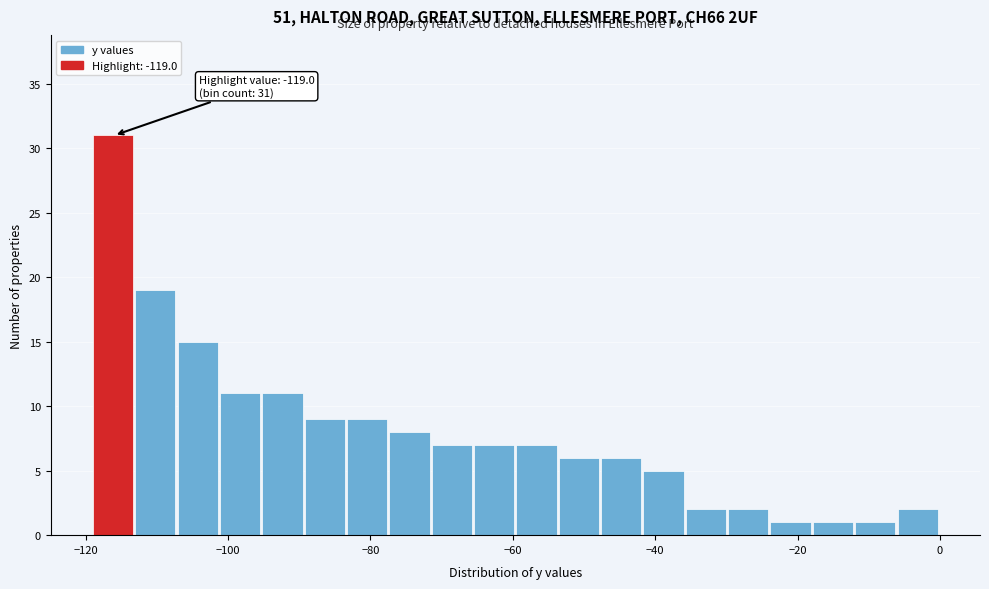

Around what value on the x-axis is the tallest bar? Give the approximate position of its centre, as read against the axis.

-116